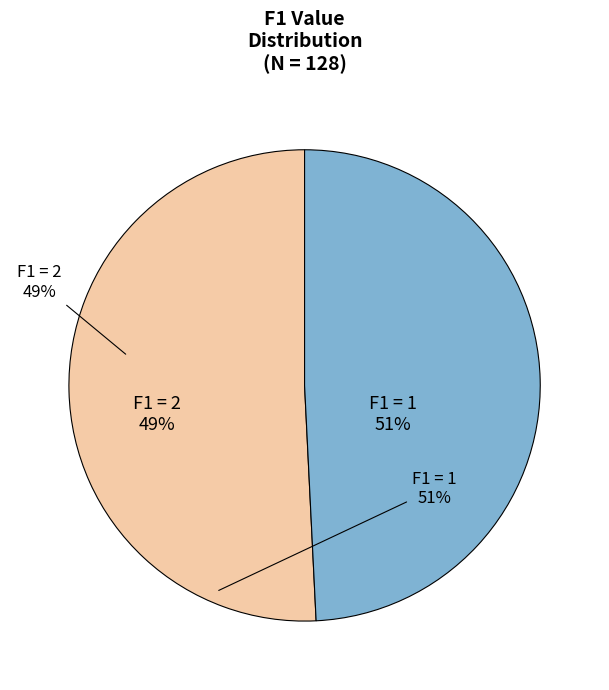

Is there a majority slice in this chart?

Yes